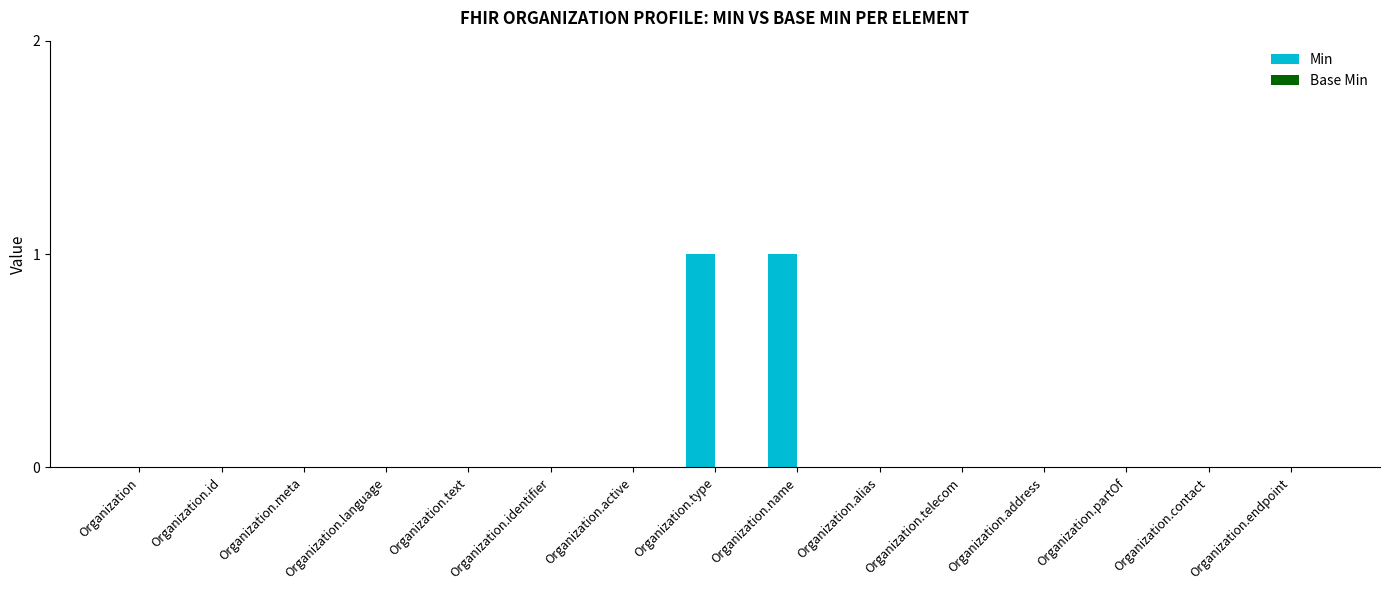

The value at Organization.identifier is 1. True or false?

False